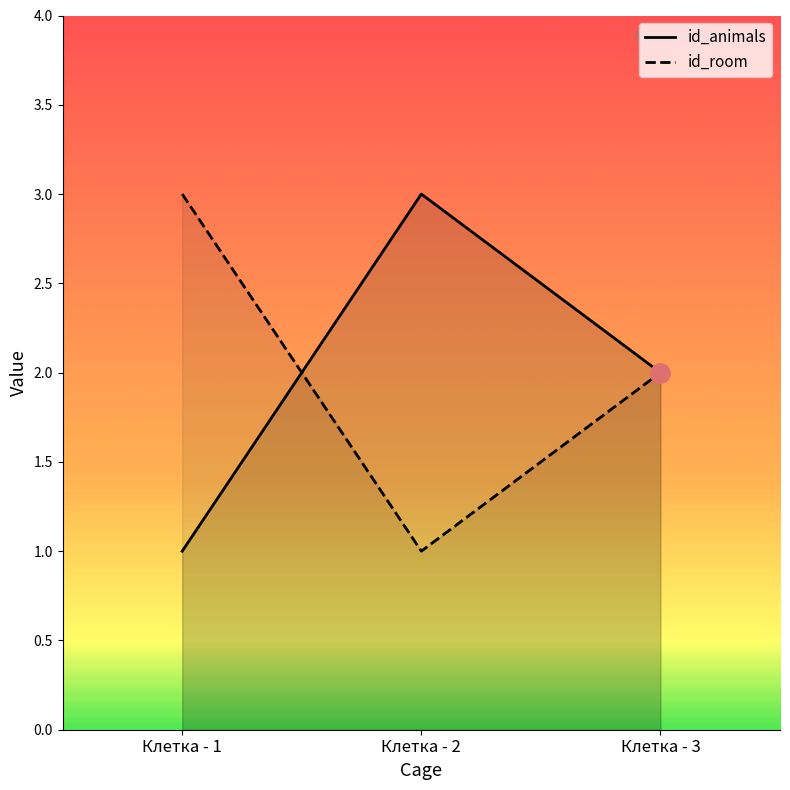

Reading left to right, what are all the values shown in this chart?

id_animals: Клетка - 1=1	Клетка - 2=3	Клетка - 3=2
id_room: Клетка - 1=3	Клетка - 2=1	Клетка - 3=2